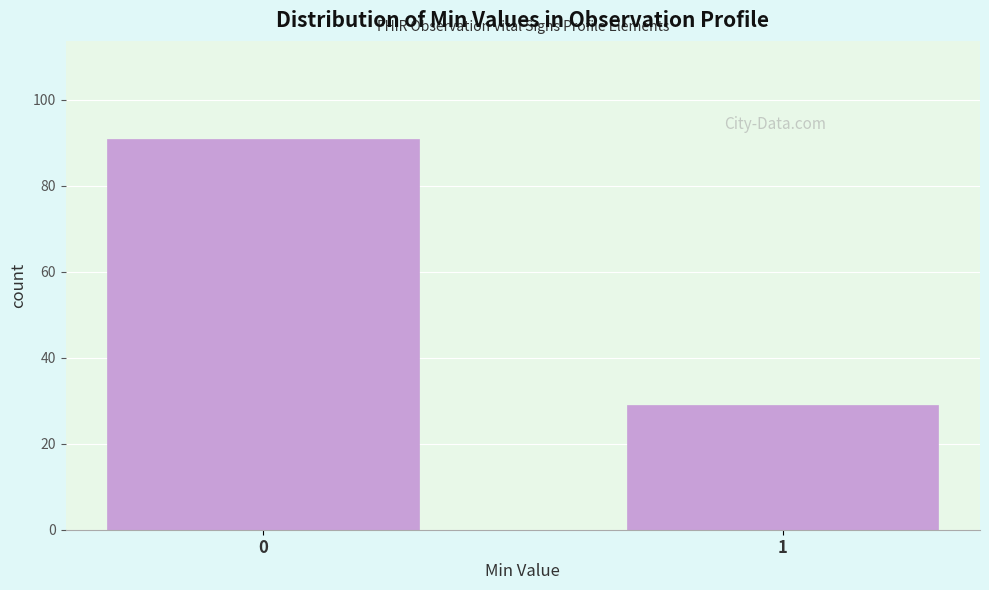

Reading right to left, transcribe all the data shown in this chart.

1=29	0=91